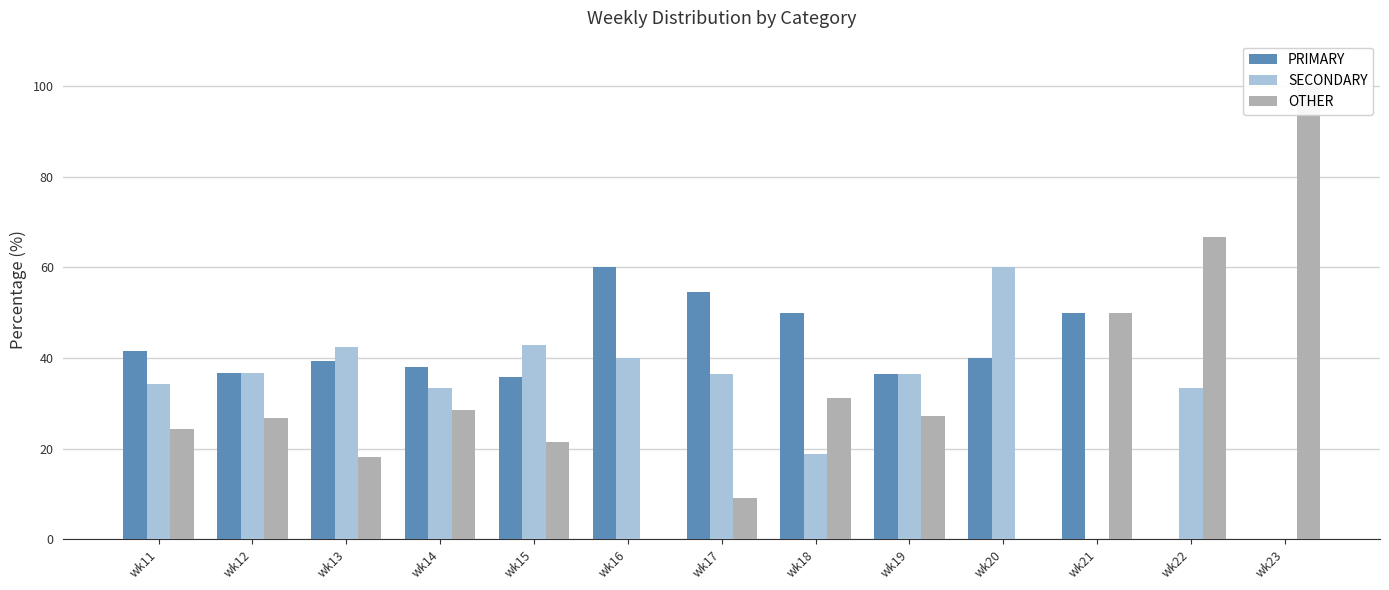

How many values in the OTHER series are below 26?

6